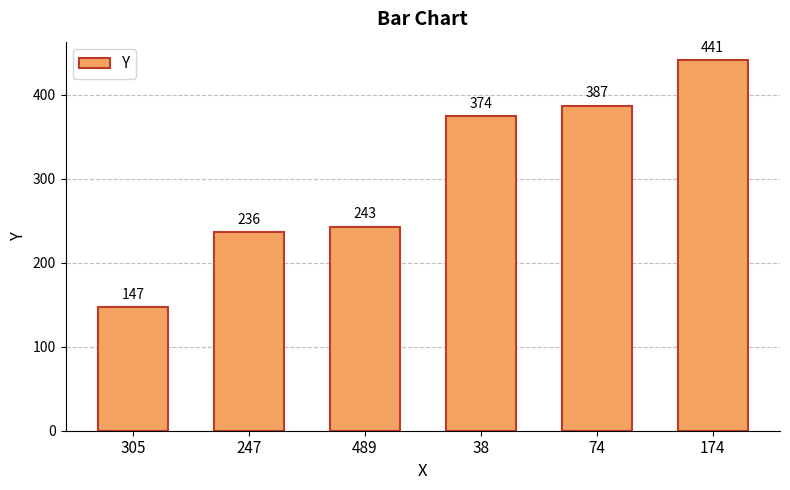

Reading left to right, list all the values displayed in this chart.

305=147	247=236	489=243	38=374	74=387	174=441